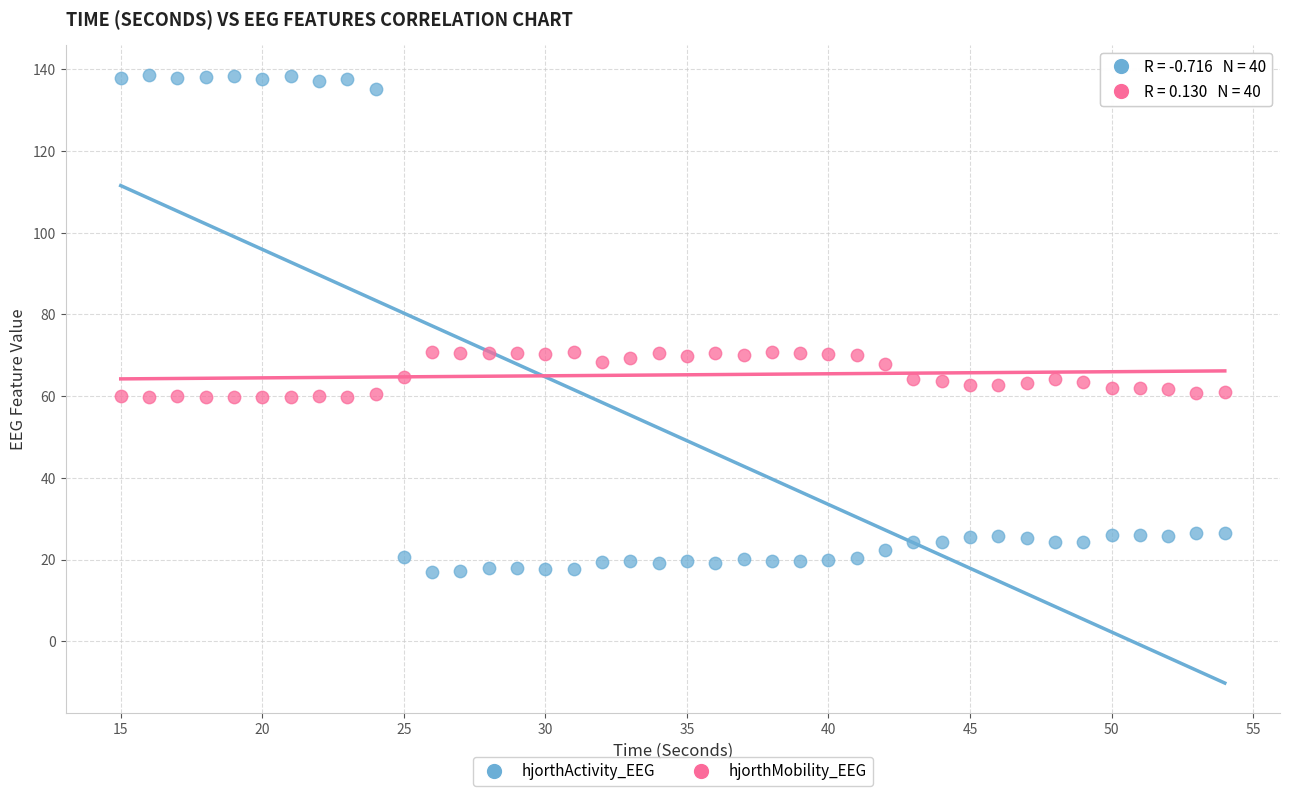

Which series contains the highest Y value?

hjorthActivity_EEG